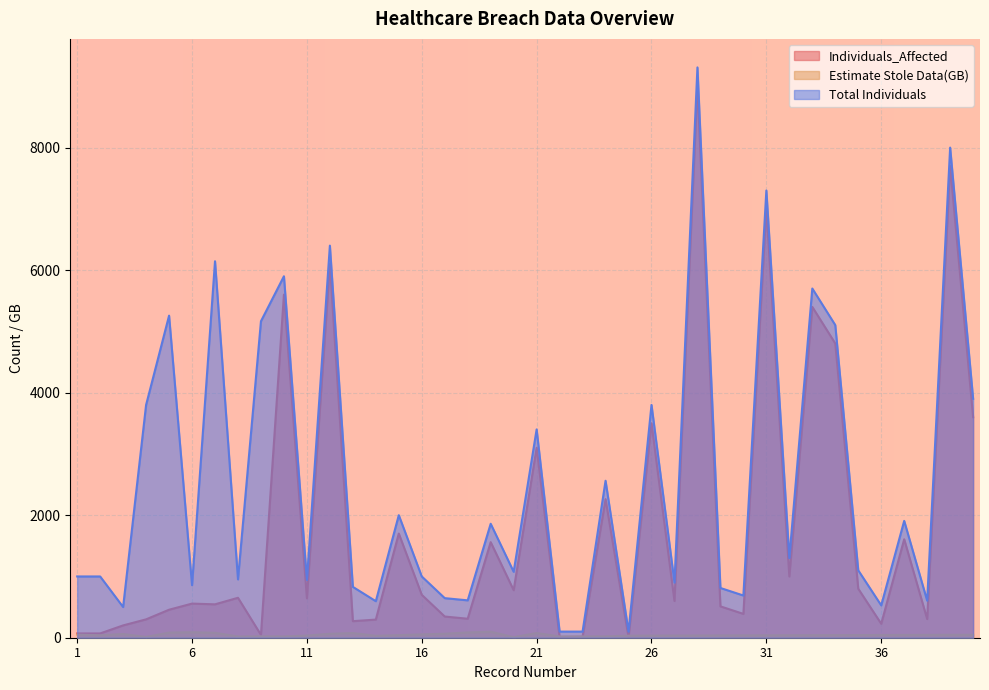

True or false: Estimate Stole Data(GB) and Total Individuals intersect in this chart.

False